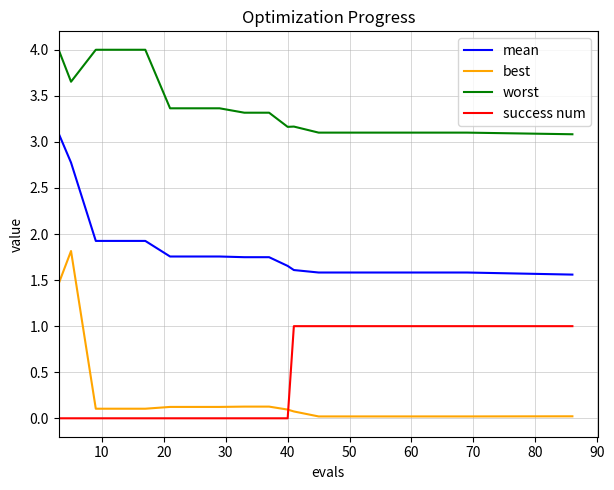

What is the lowest value of the worst series?

3.1